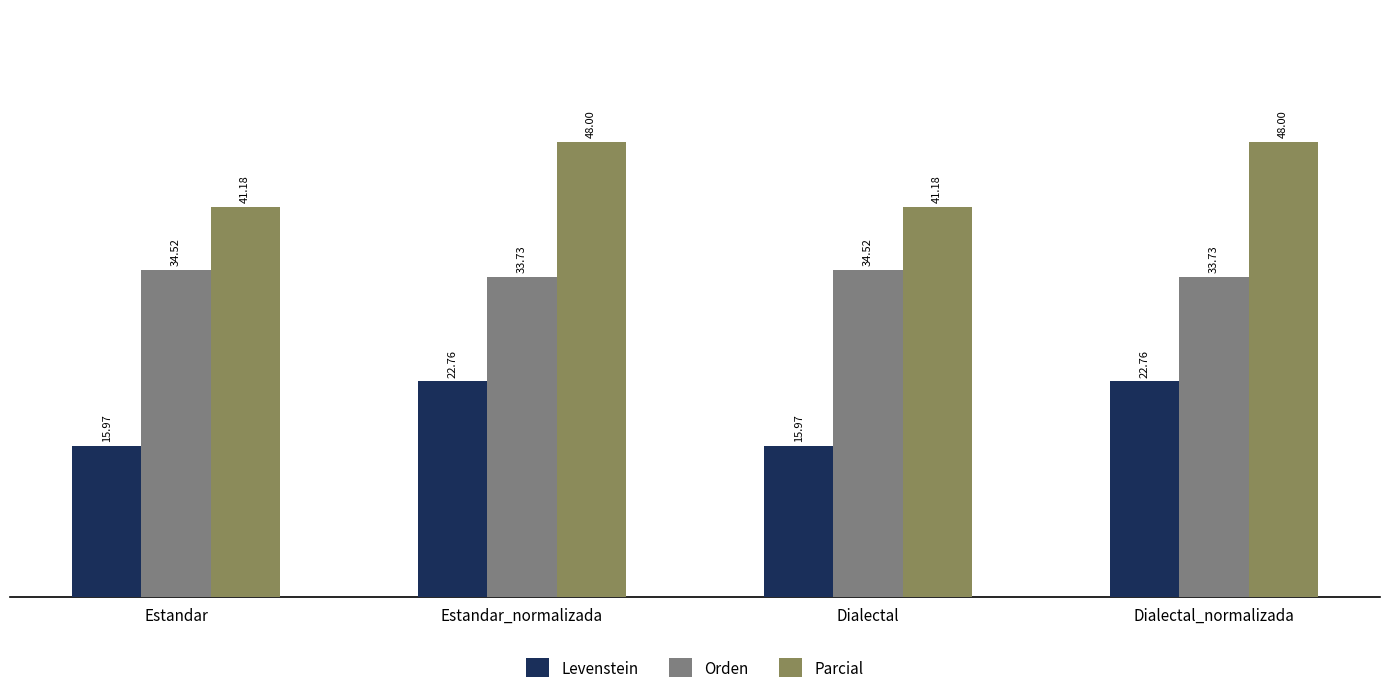

How many bars are there in total?

12